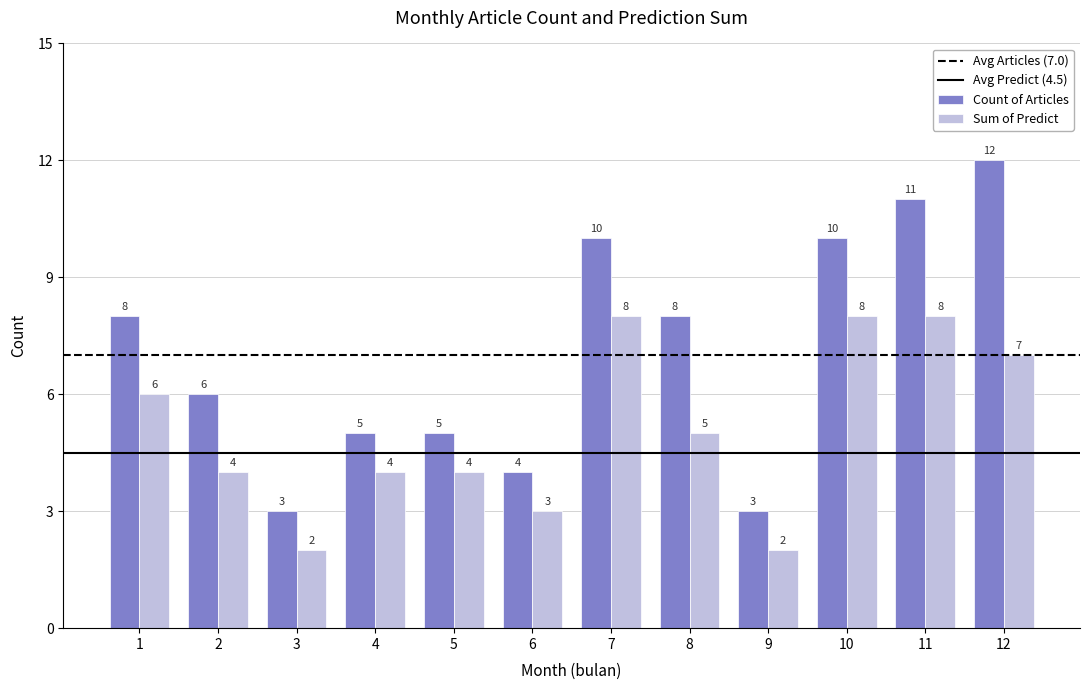

How many bars are there in total?

24